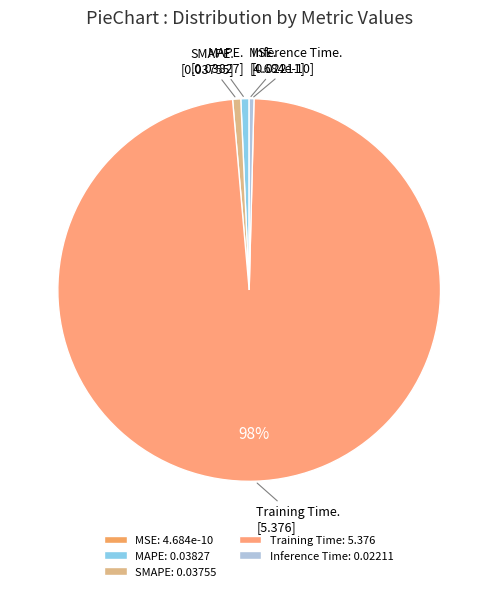

To the nearest percent, what is the average slice percentage?

20%